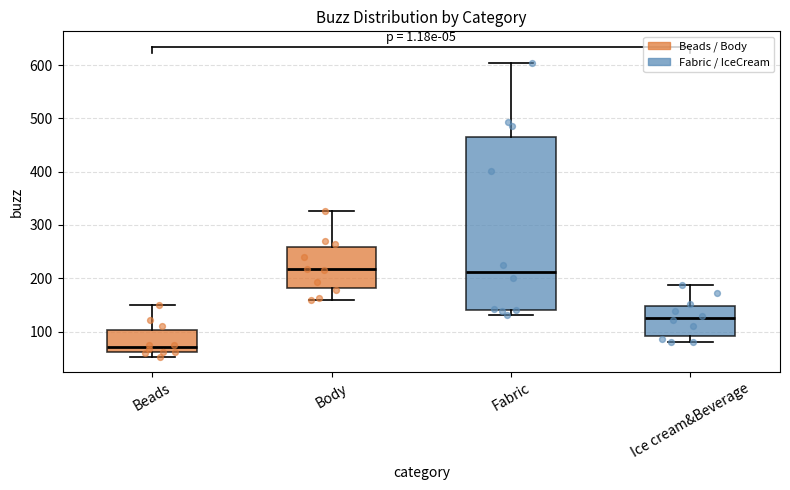

Which box is the tallest, from its lower edge to its upper edge?

Fabric